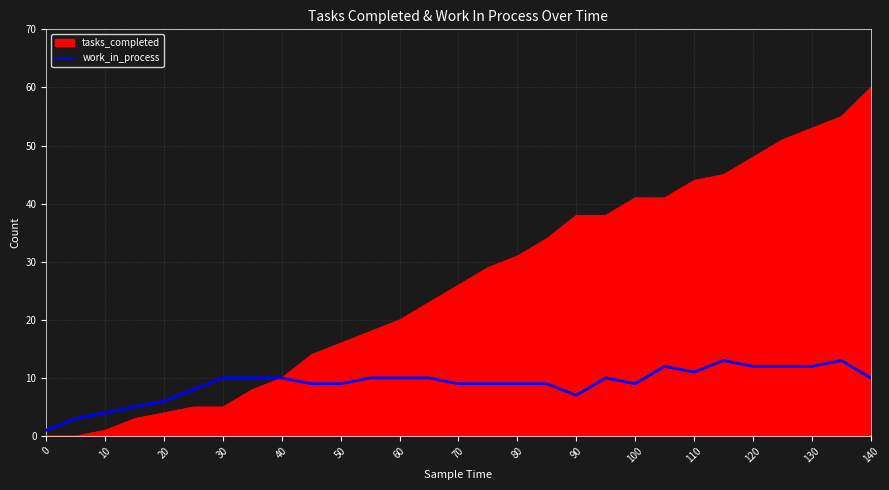

What is the maximum value shown in the chart?

60